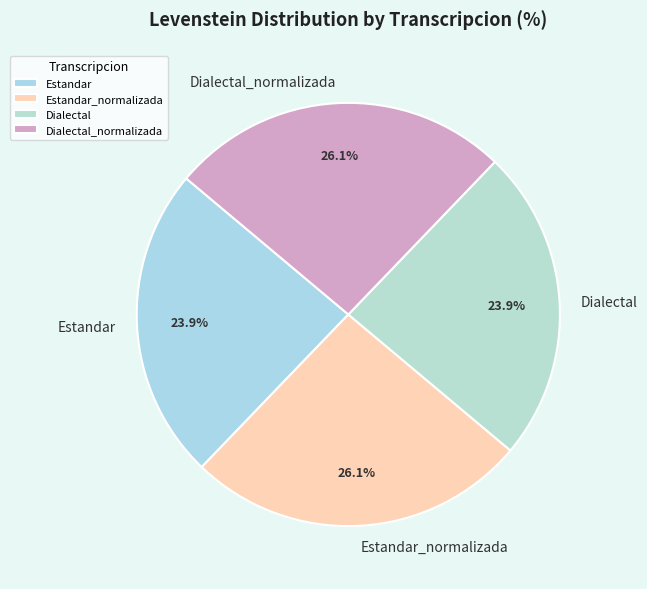

Is Dialectal_normalizada the majority of the pie?

No